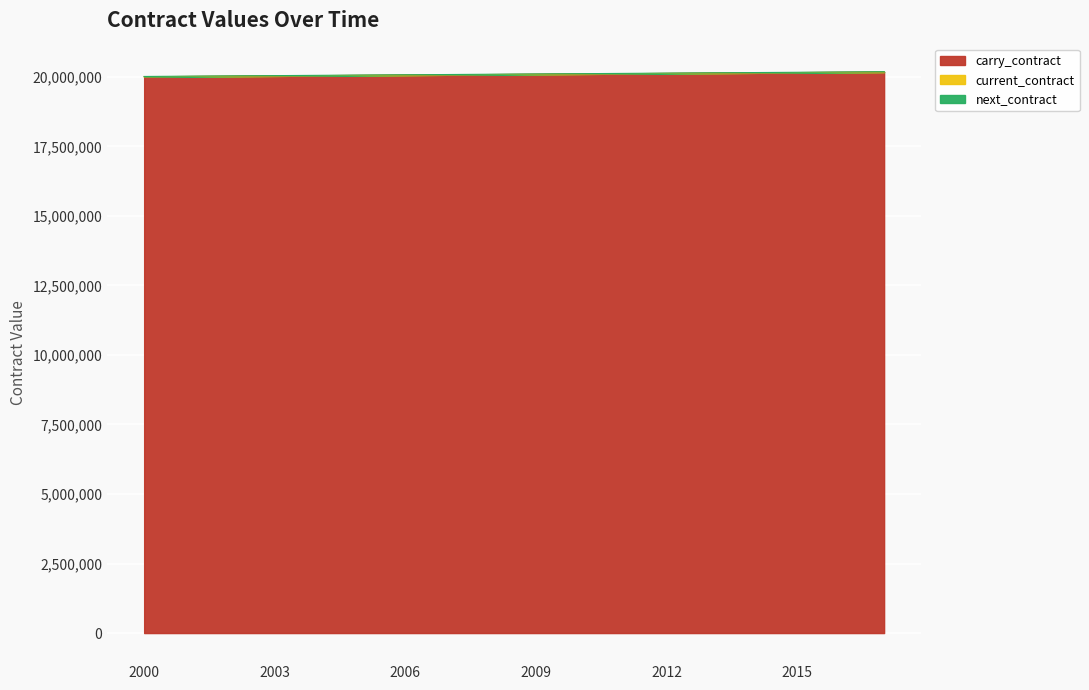

What is the maximum value for carry_contract?

20170800